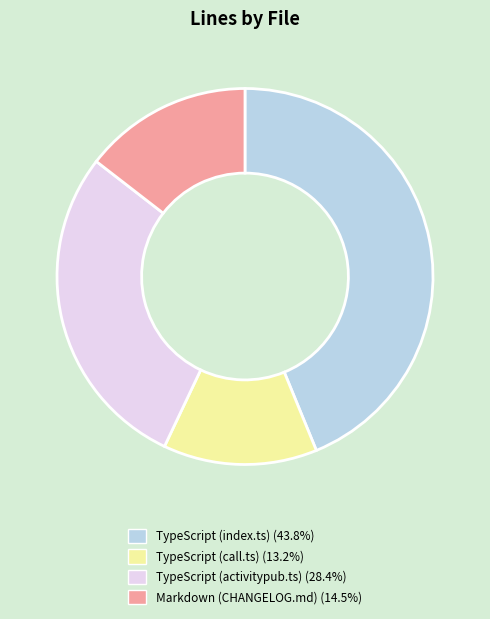

Count the number of slices in the pie.

4